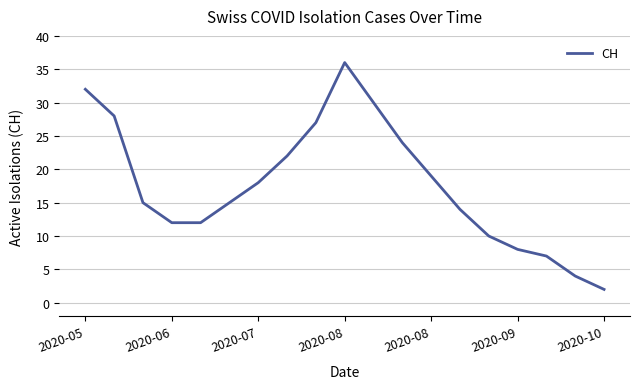

What is the greatest value displayed?

36